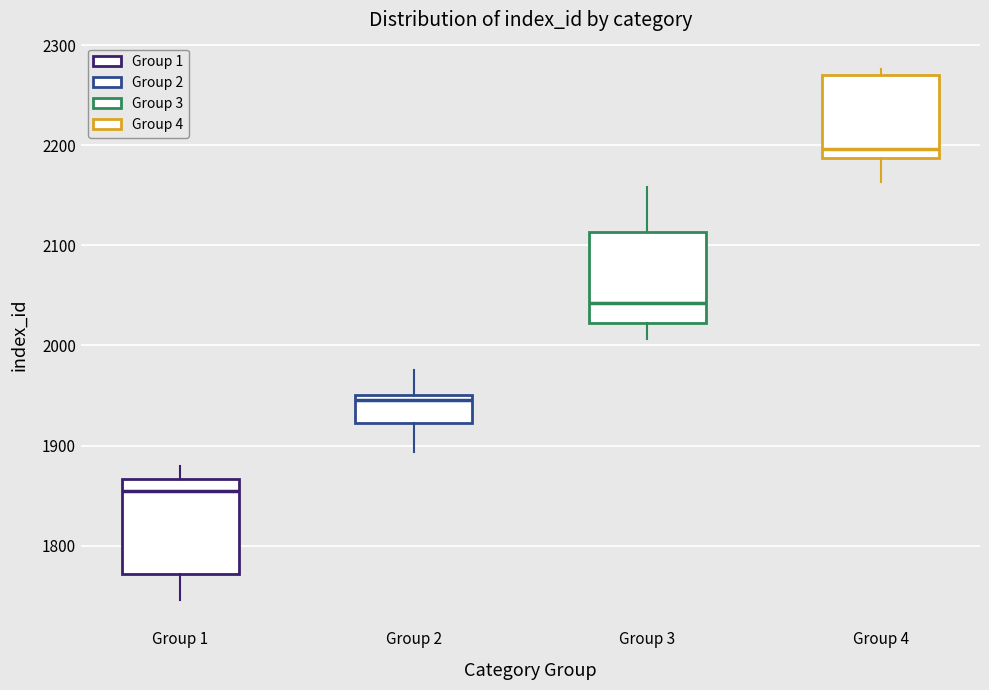

Which box's median line is the highest?

Group 4